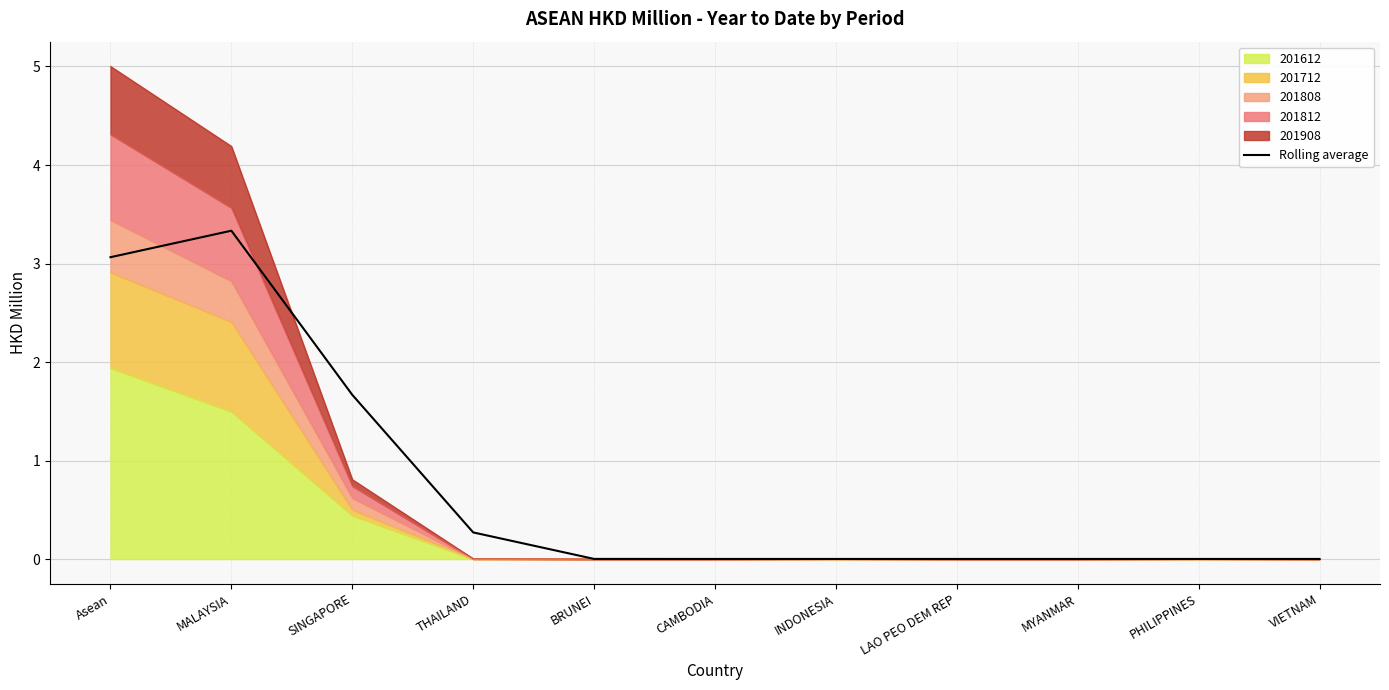

How many points are higher than both their immediate neighbors (excluding endpoints)?

1